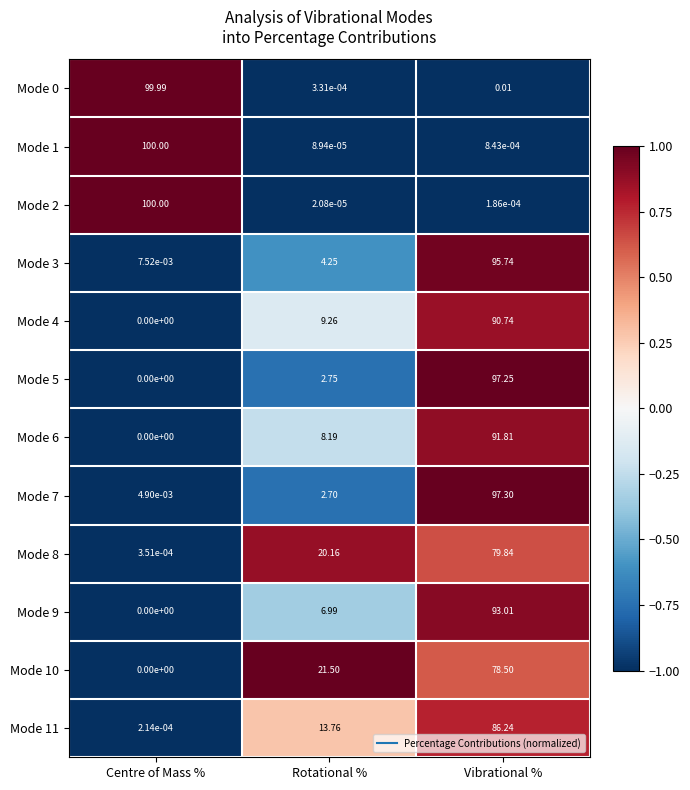

Which category has the highest value in the Mode 4 series?

Vibrational %